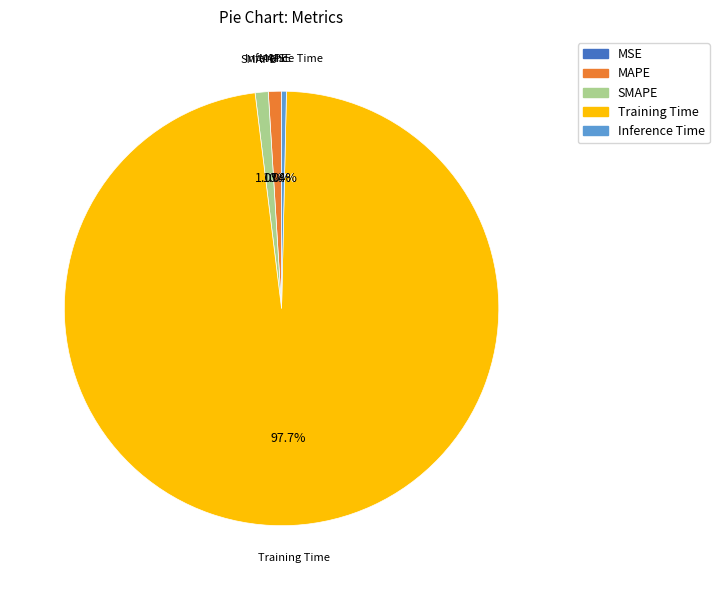

To the nearest percent, what is the average slice percentage?

20%